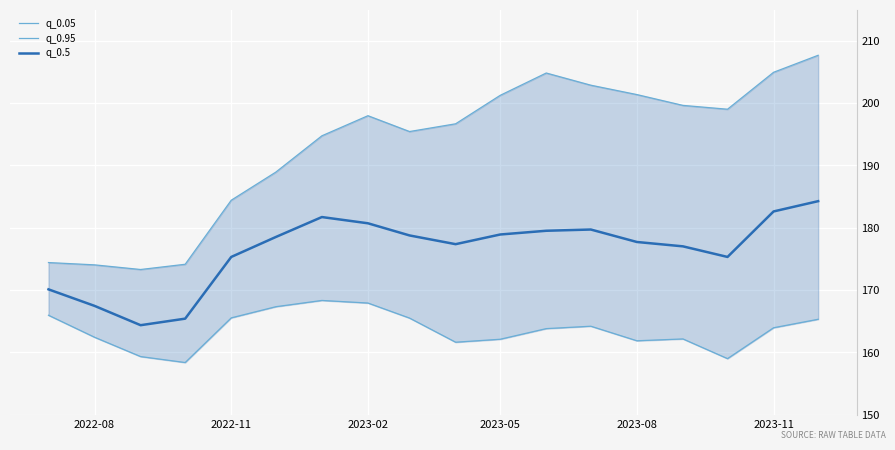

How many data points does each series have?

18